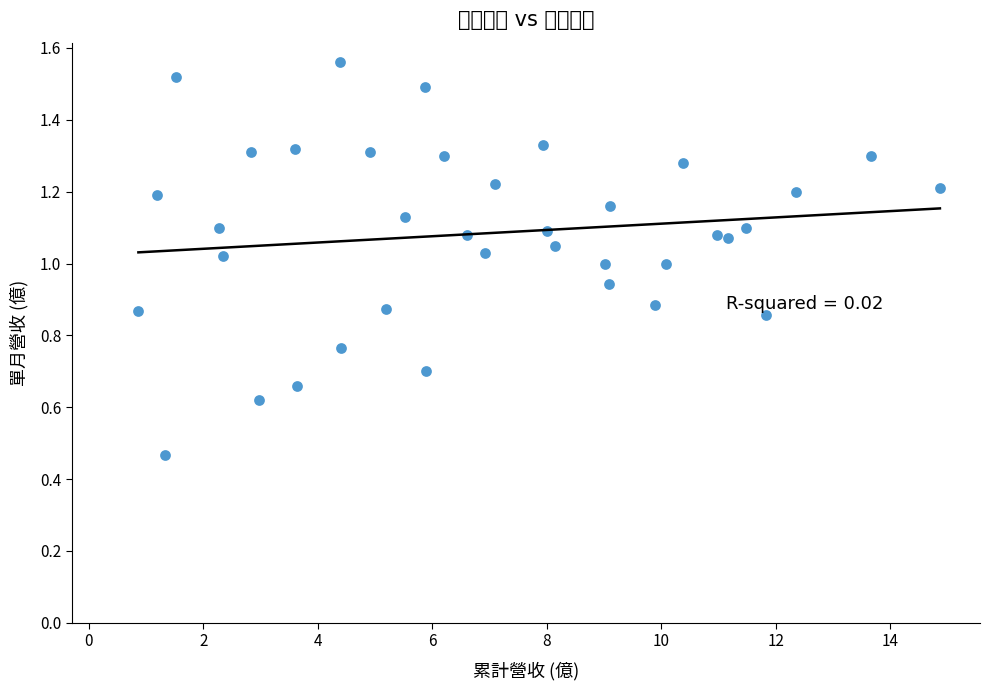

What is the range of X values (max minus min)?

14.0